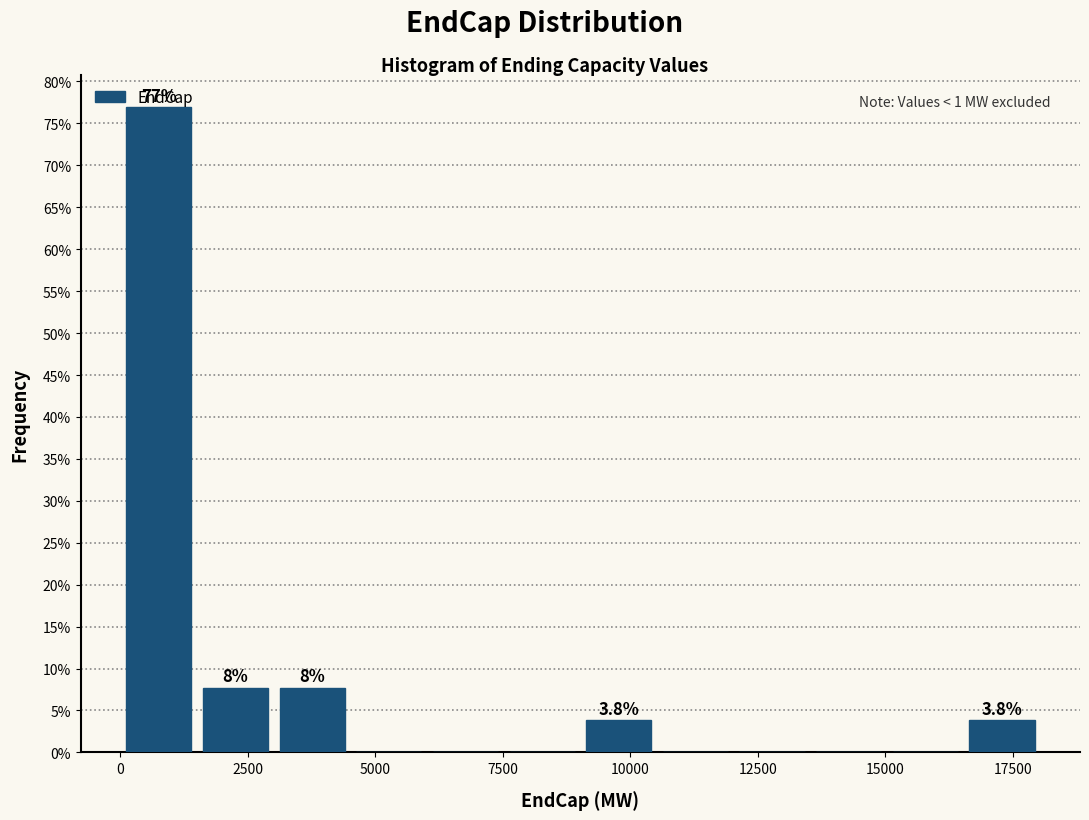

Around what value on the x-axis is the tallest bar? Give the approximate position of its centre, as read against the axis.

1000